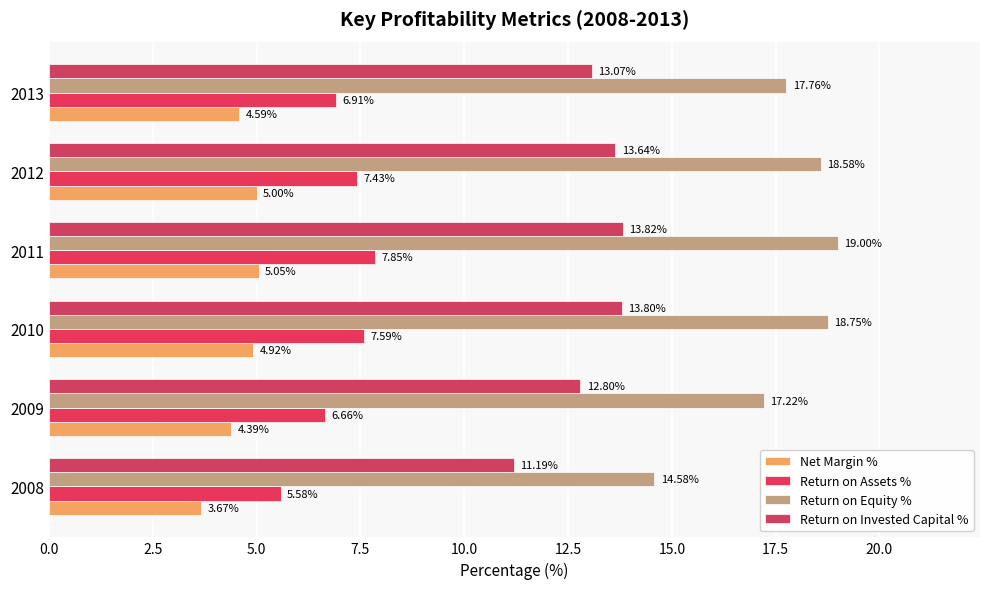

How many values in the Return on Assets % series exceed 7?

3